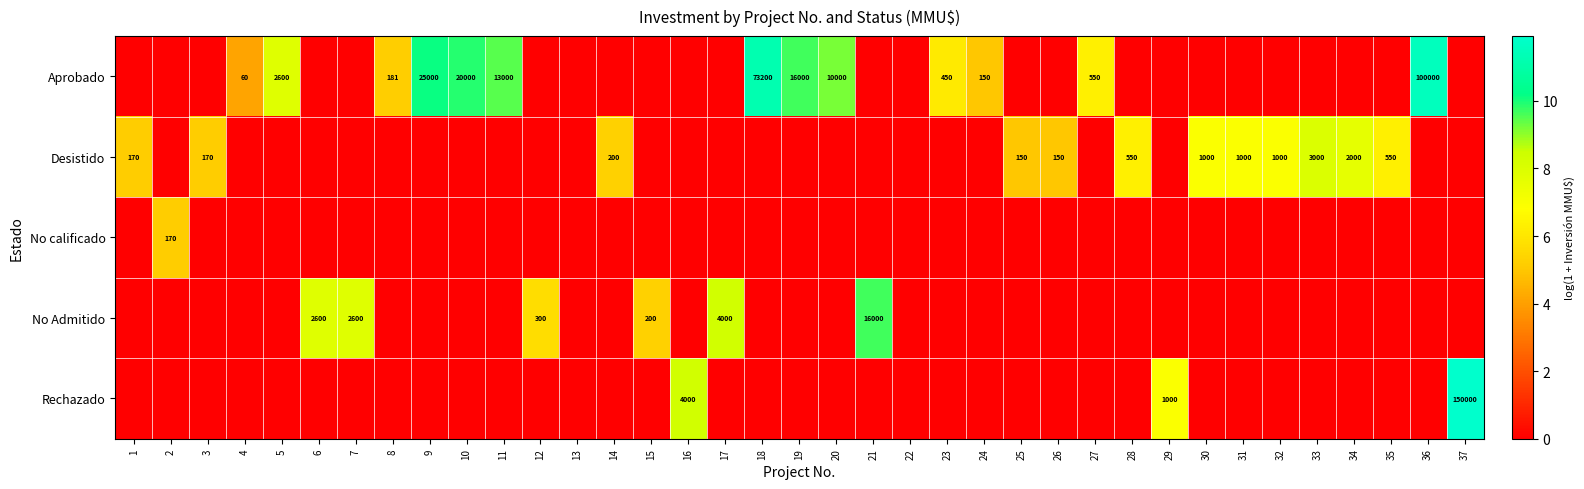

Is it true that Aprobado equals 46327 at 18?

False